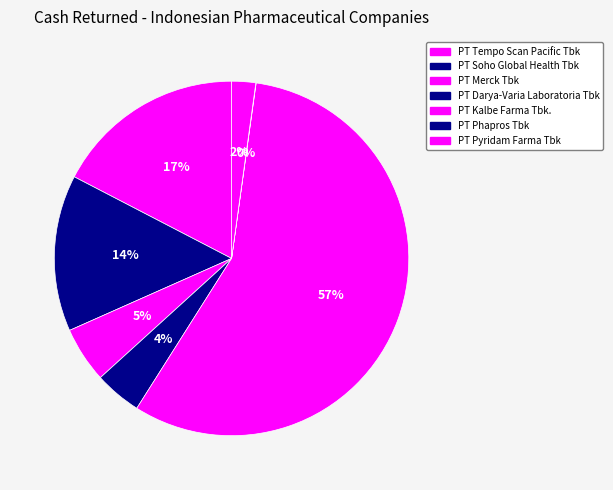

What percentage is NOT represented by PT Merck Tbk?

94.9%